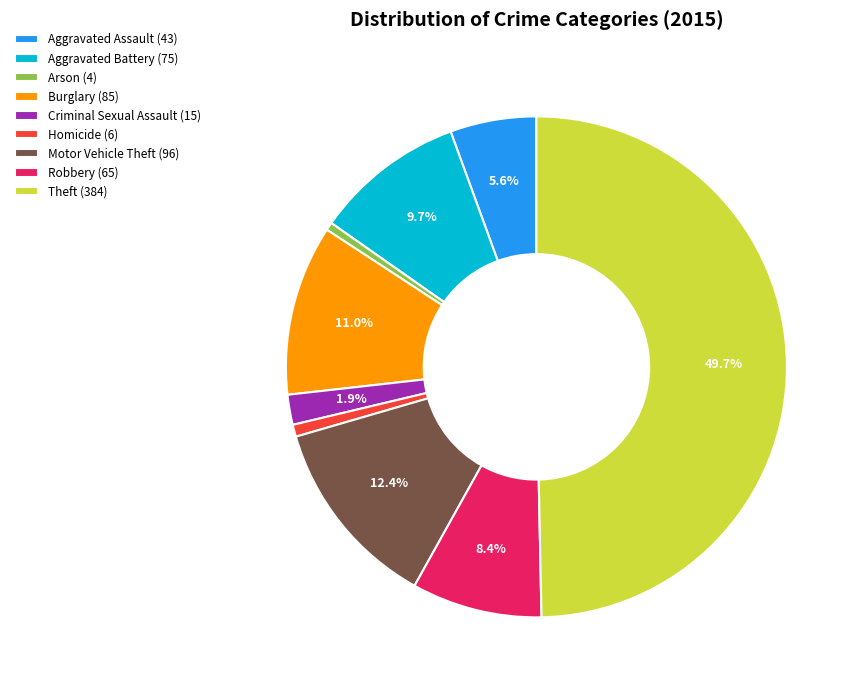

Combined, do Criminal Sexual Assault (15) and Robbery (65) account for over 50%?

No